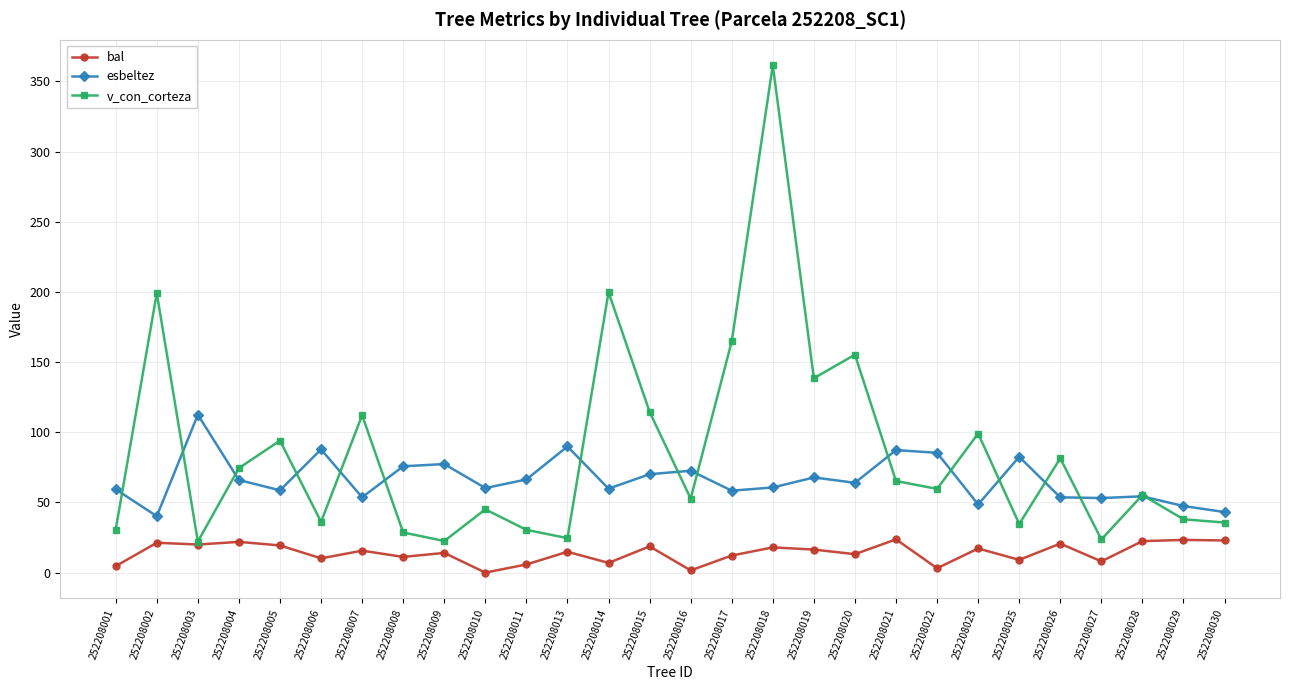

Rank the series by their average value, from highest to lowest.

v_con_corteza, esbeltez, bal